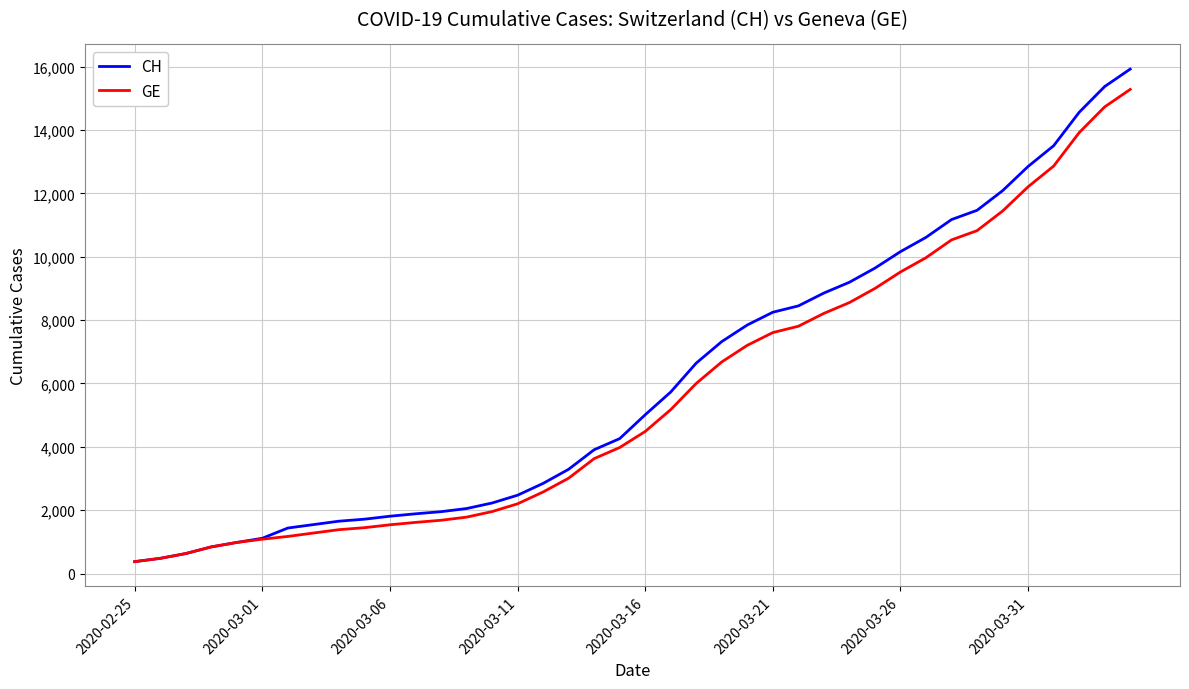

What is the smallest value displayed?

375